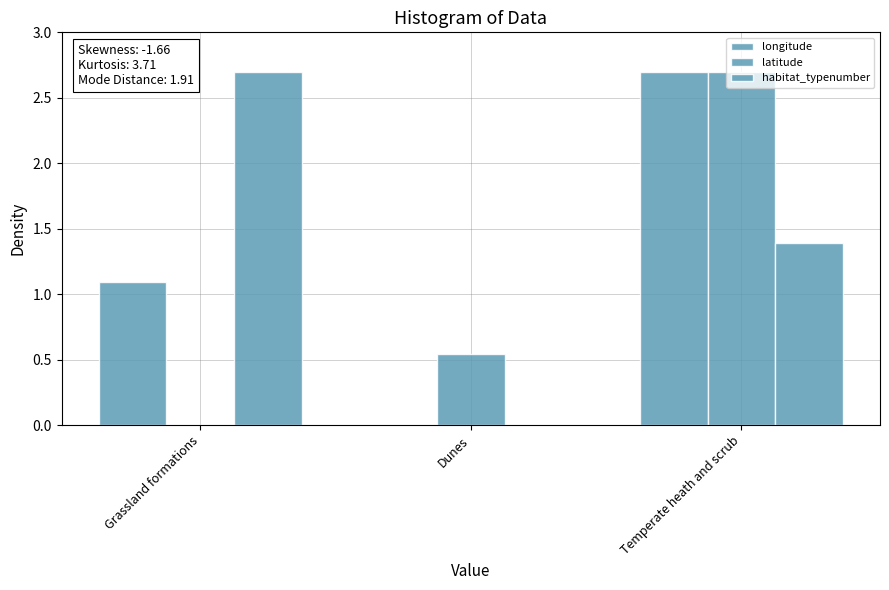

How many values in the habitat_typenumber series exceed 1?

2